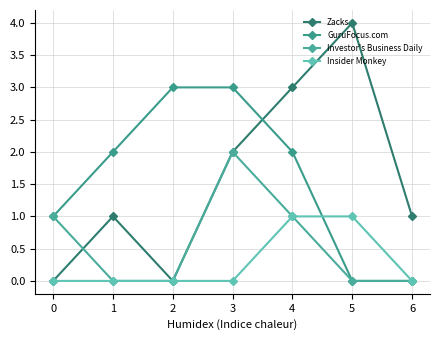

What is the approximate value of Zacks at 5?

4